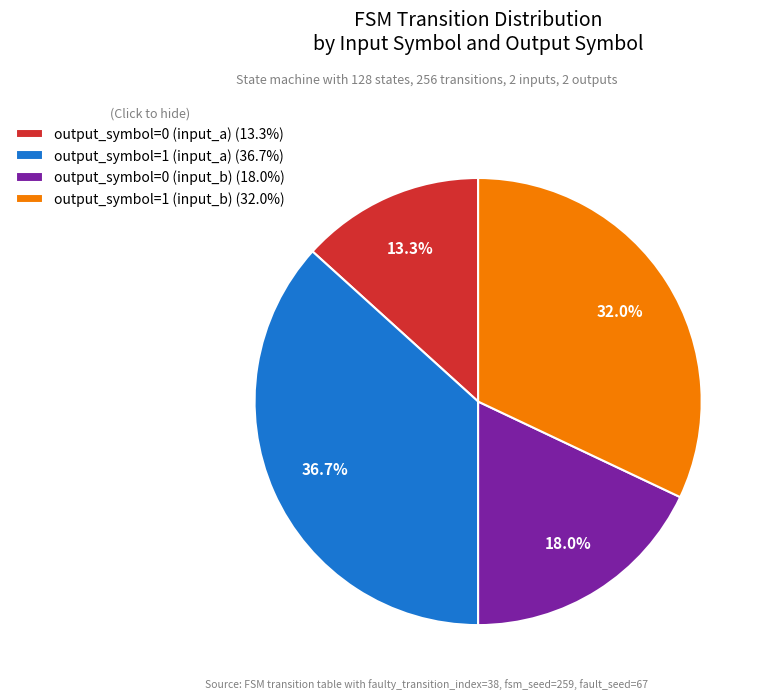

The output_symbol=1 (input_b) slice represents 32% of the pie. True or false?

True